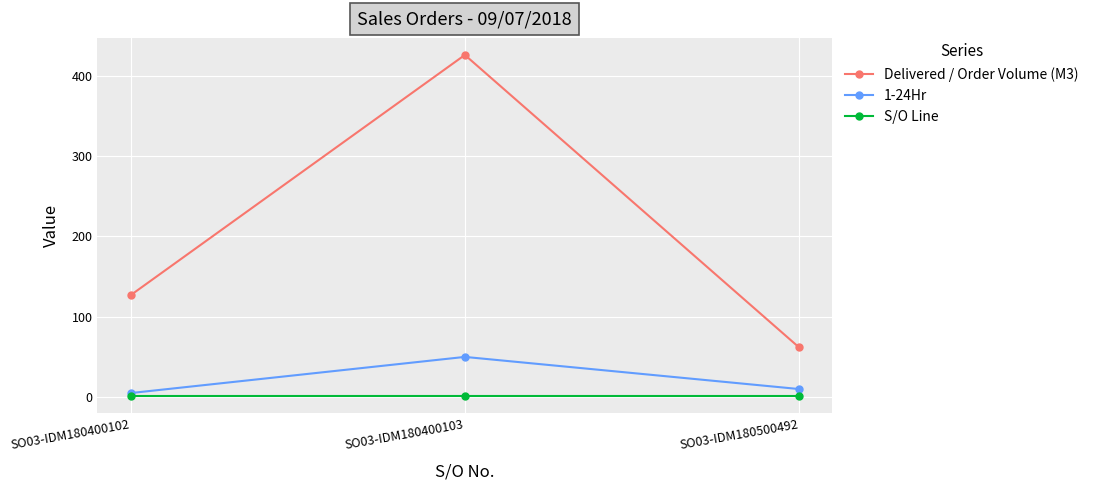

Does the chart have visible grid lines?

Yes